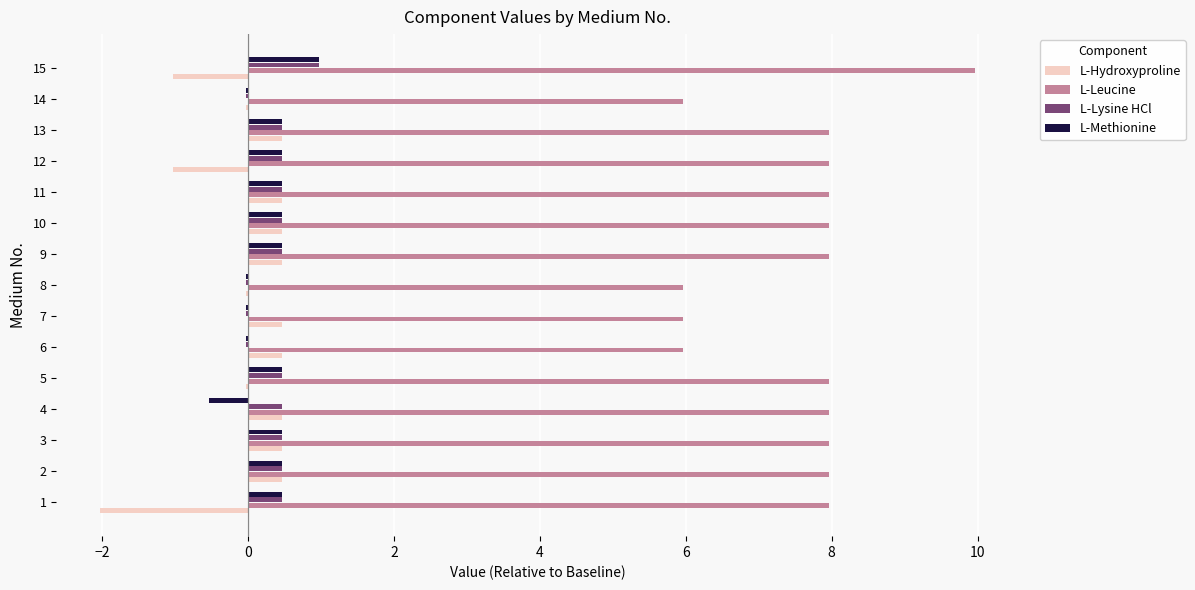

What are all the series names shown in the legend?

L-Hydroxyproline, L-Leucine, L-Lysine HCl, L-Methionine